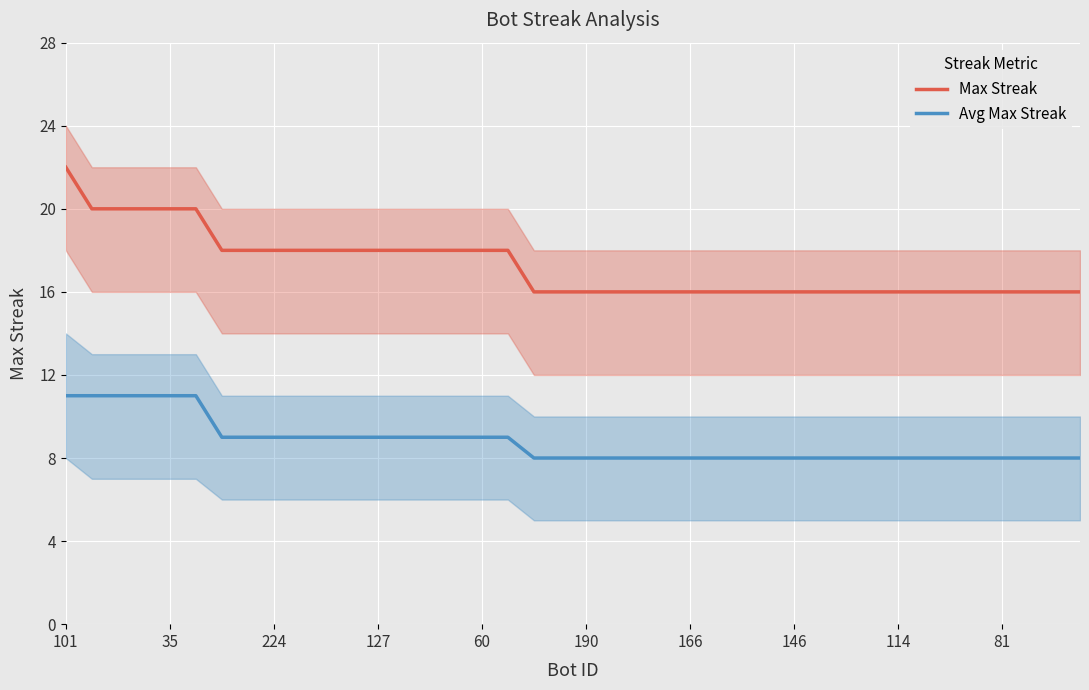

What is the label of the 27th point from the right?

13